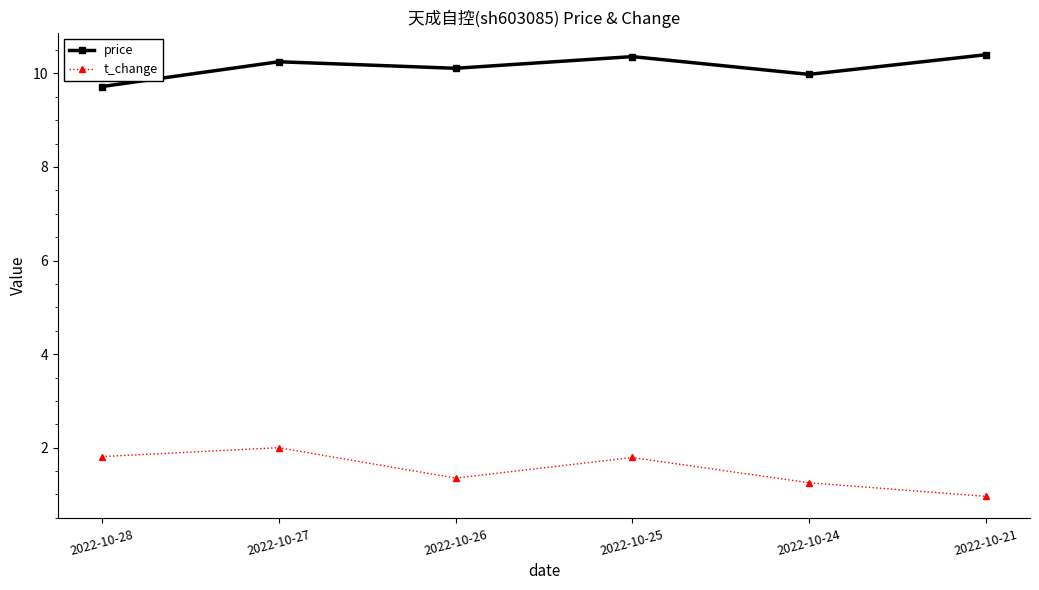

Rank the series by their maximum value, from lowest to highest.

t_change, price